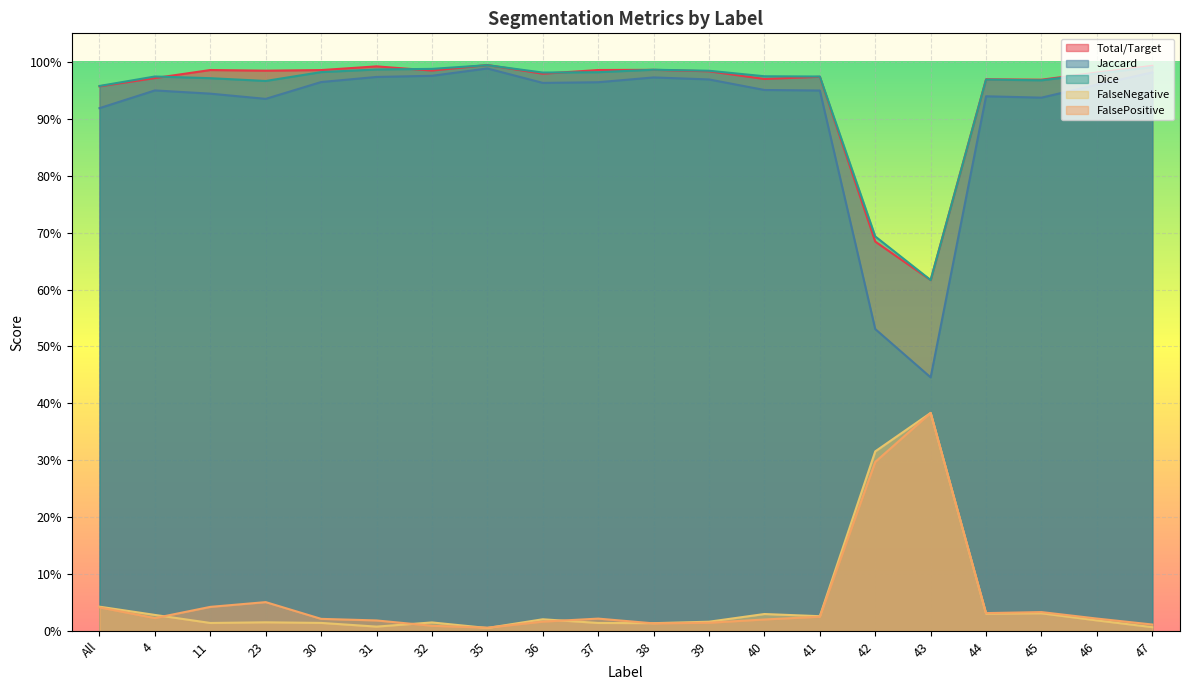

True or false: FalsePositive and Dice cross at least once.

False